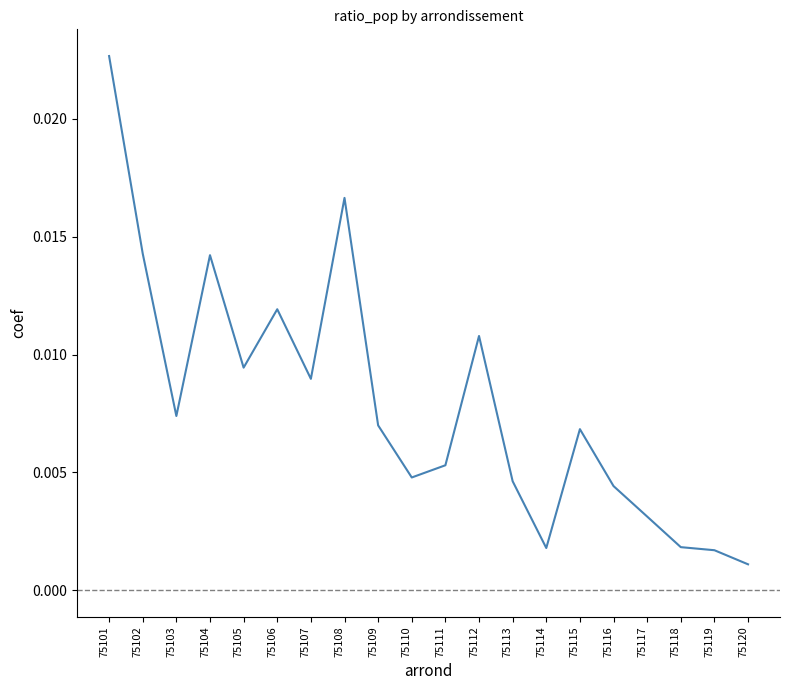

Between 75104 and 75101, which is larger?

75101